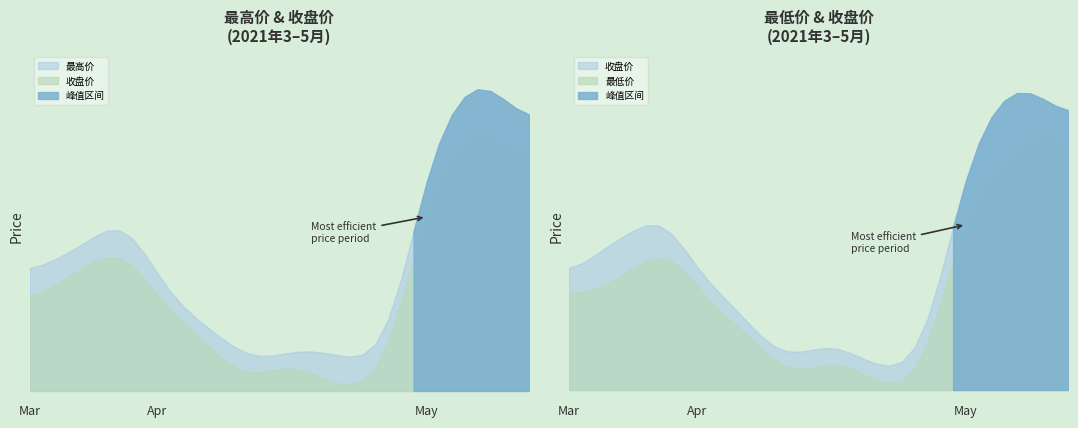

How many distinct data groups are displayed?

3